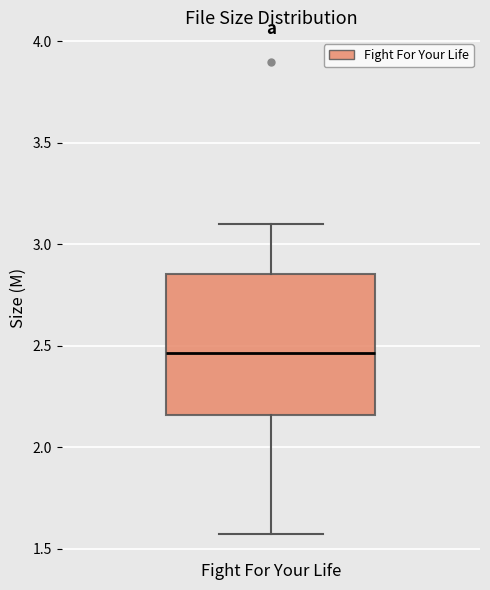

Read this box plot against the y-axis: the position of the median line, the range covered by the box, and the ends of both whiskers. The values are not printed on the chart, so give them approximately, as read against the axis.

median 2.45, box 2.15 to 2.85, whiskers 1.55 to 3.10